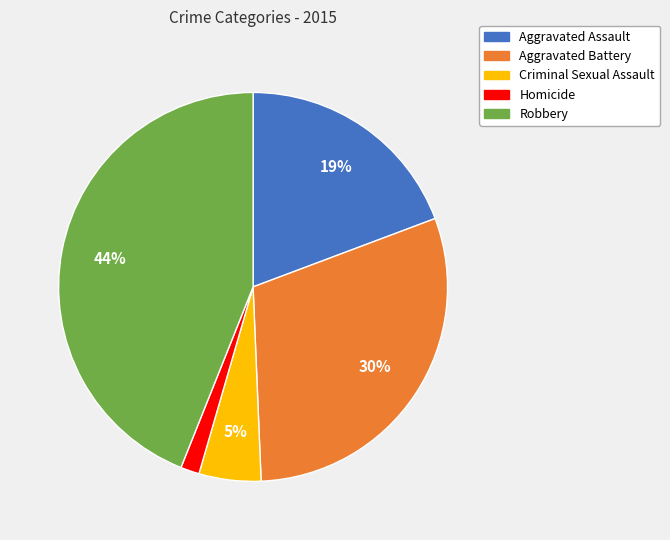

To the nearest percent, what portion does Robbery represent?

44%